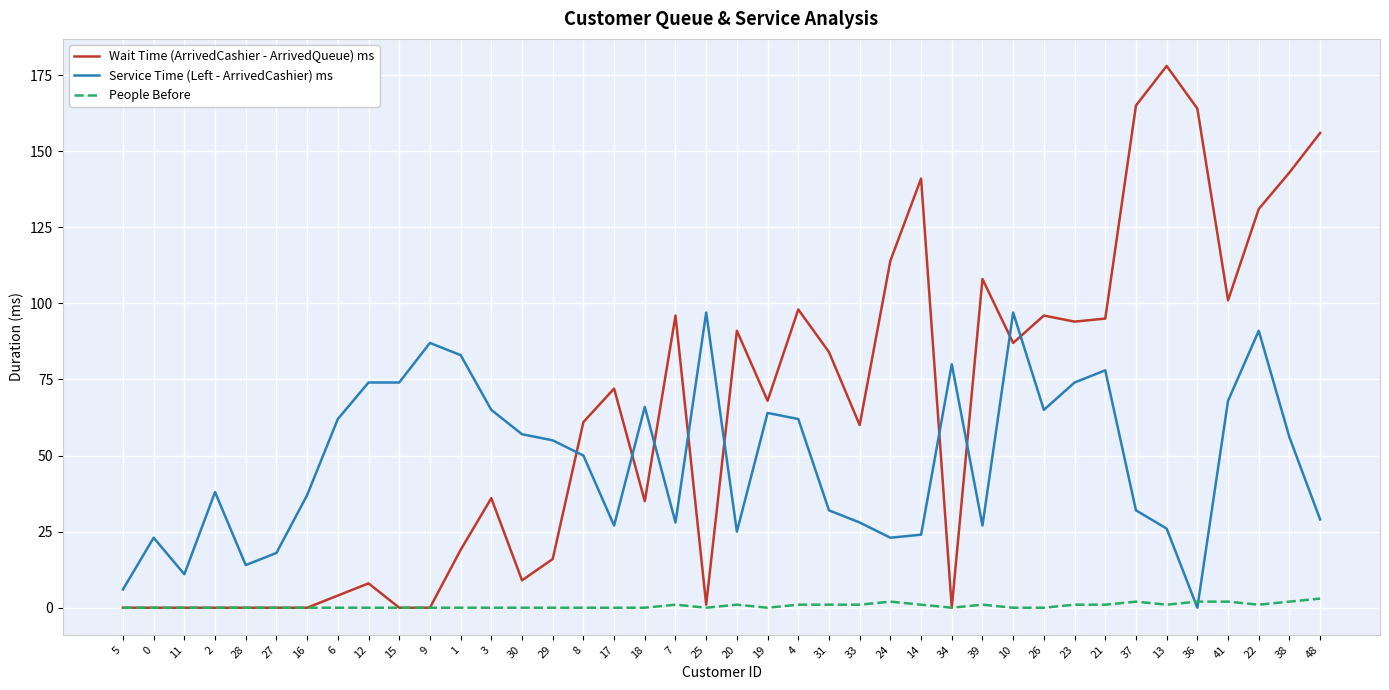

The People Before series shows 0 at 9. True or false?

True